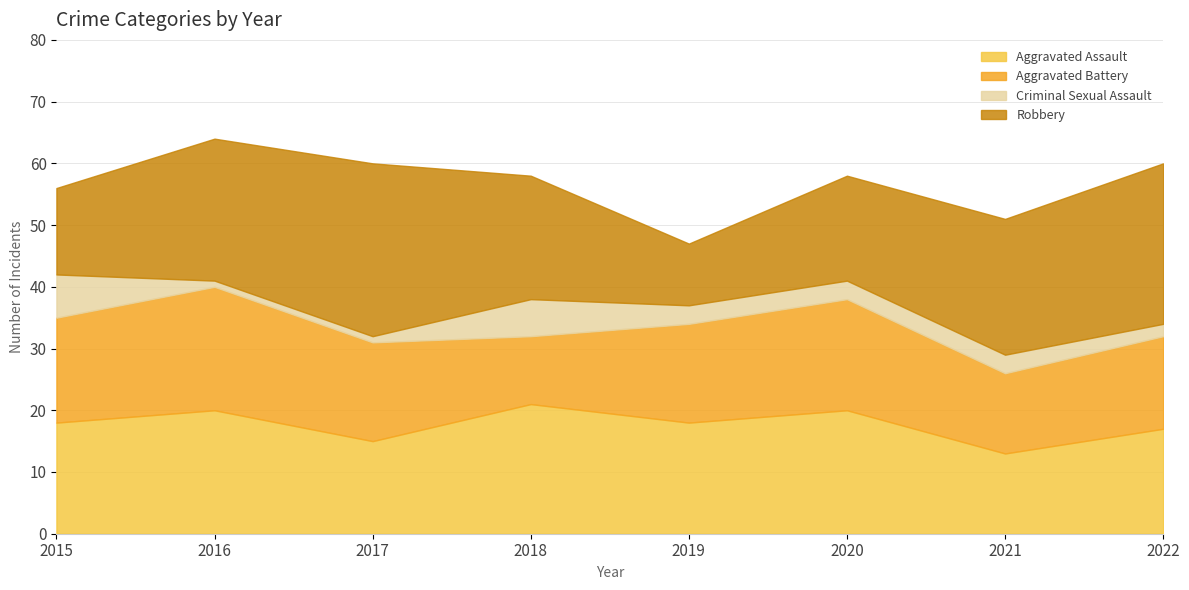

At which label does Robbery first exceed 22?

2016